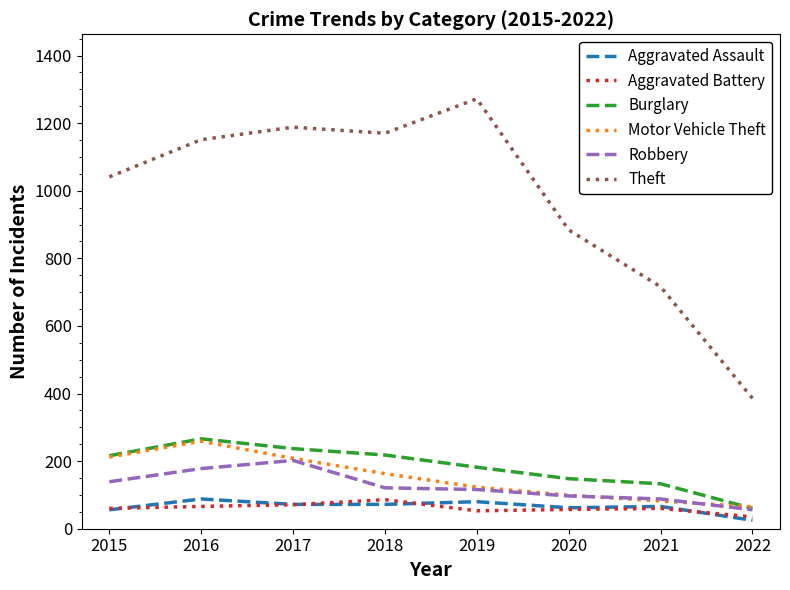

True or false: Aggravated Battery has a value of 35 at 2022.

True